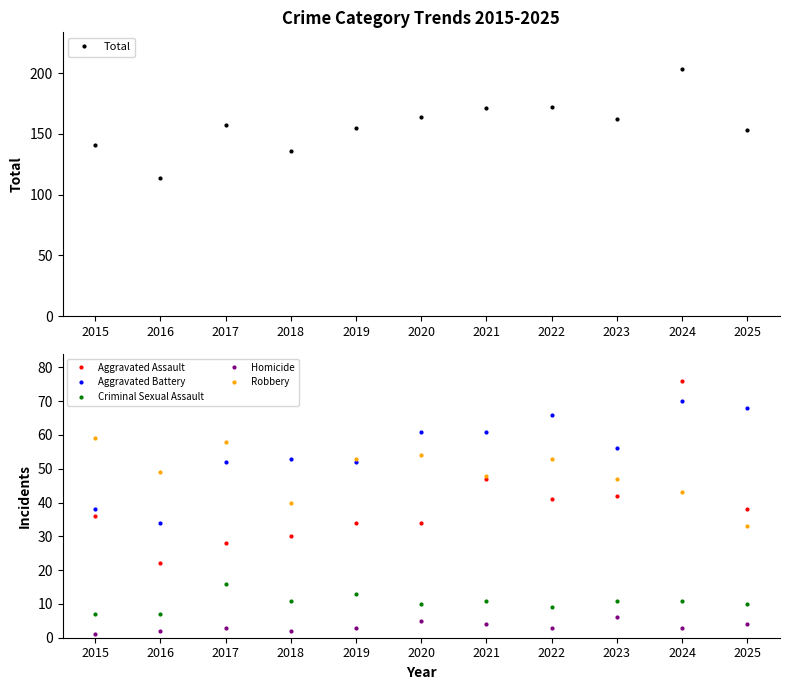

What is the sum of the Aggravated Battery values at 2018 and 2019?

105